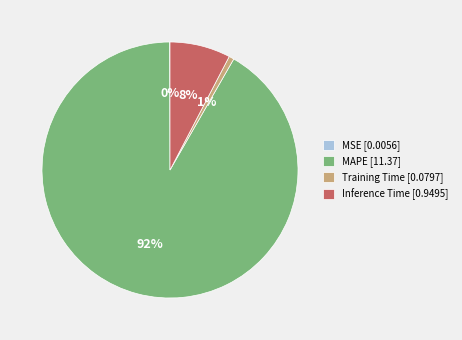

Is there a majority slice in this chart?

Yes